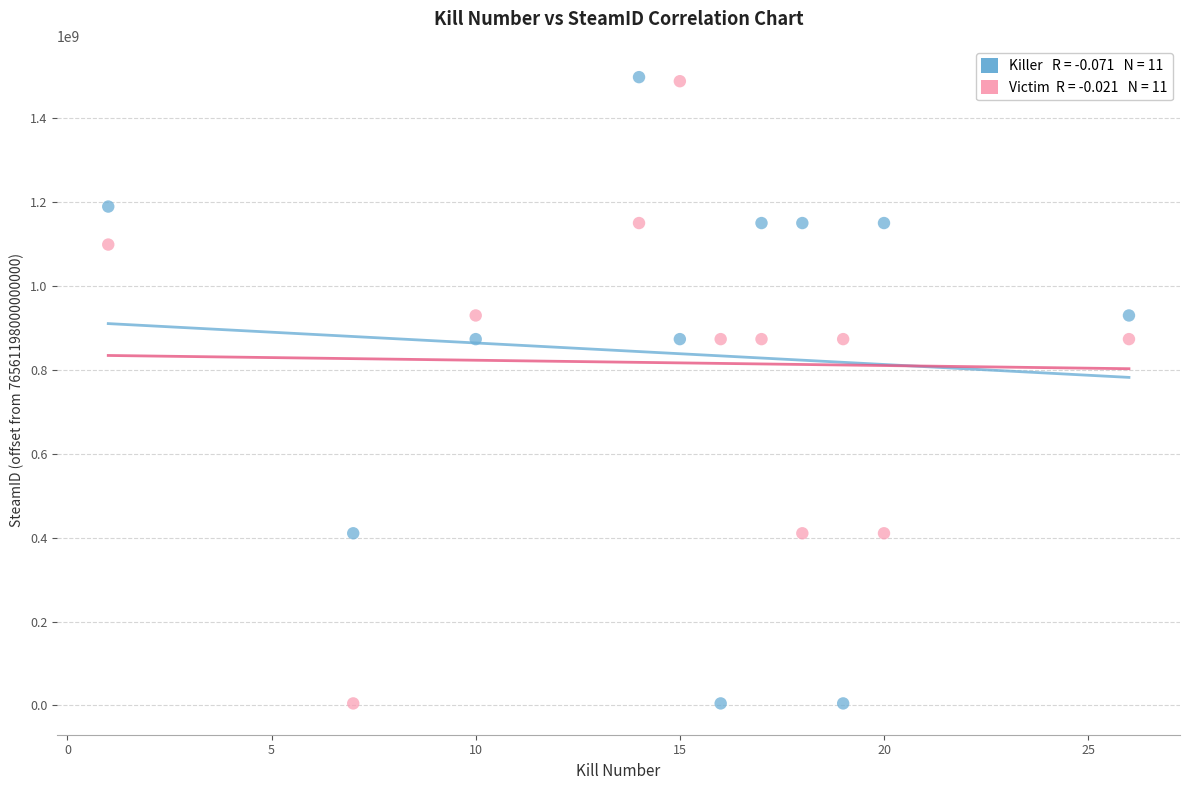

Across all data points, what is the range of Y values (max minus min)?

1491991112